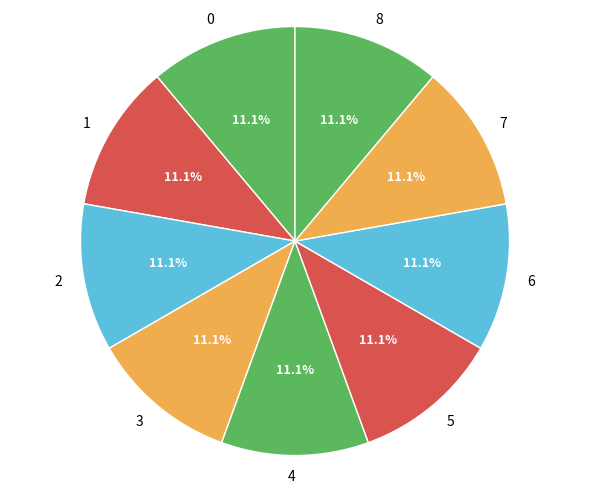

The 1 slice represents 23% of the pie. True or false?

False